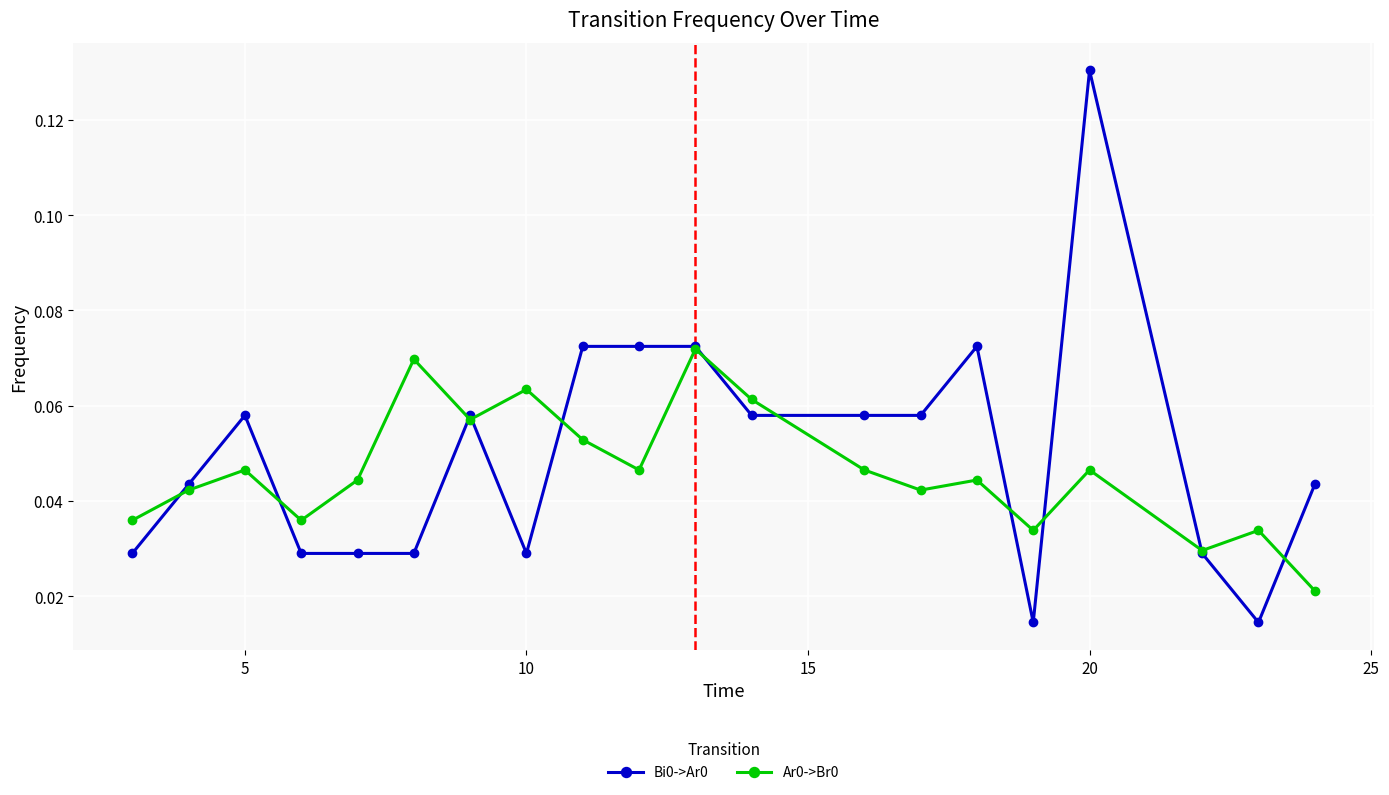

At how many categories does at least one series exceed 0?

20